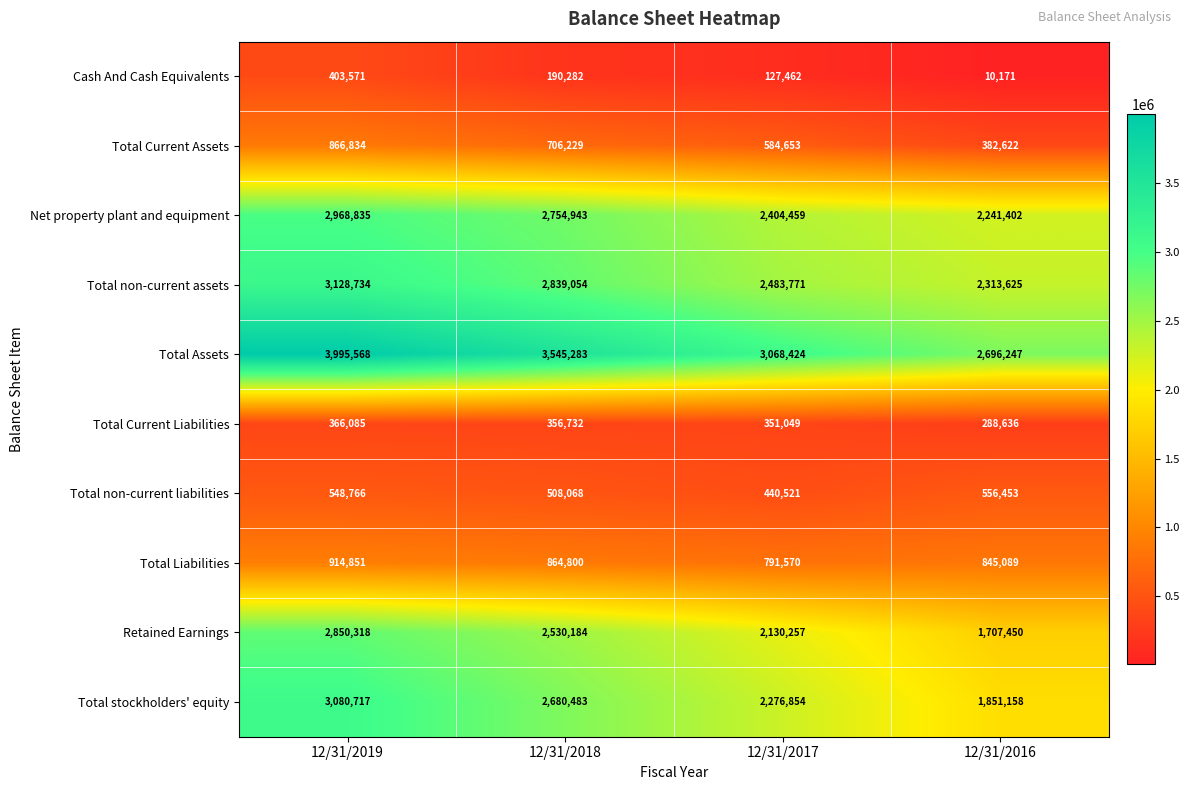

What is the total value across all series at 12/31/2019?

19124279